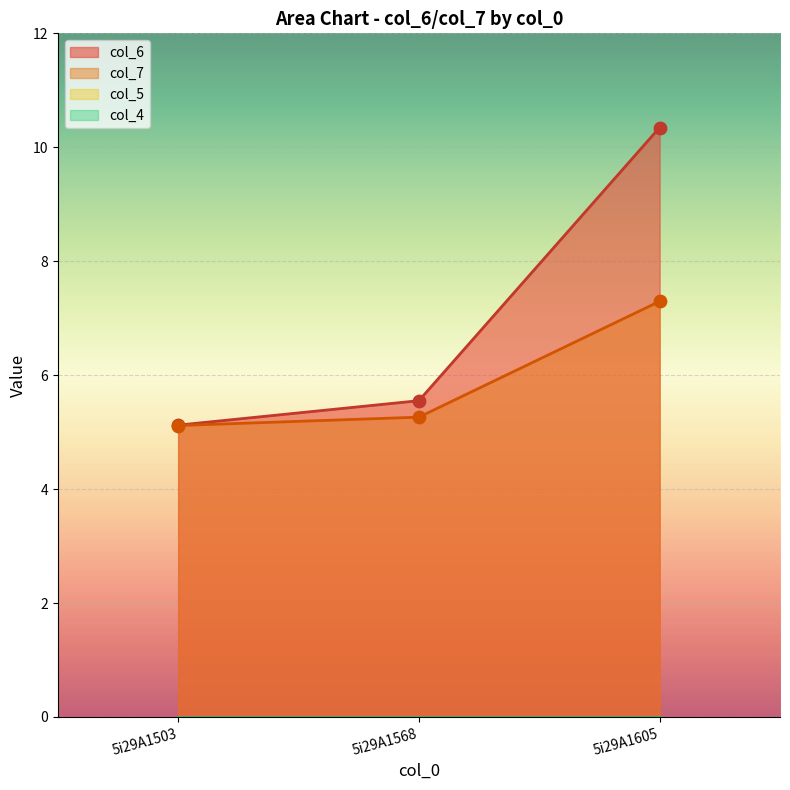

What is the maximum value for col_7?

7.3